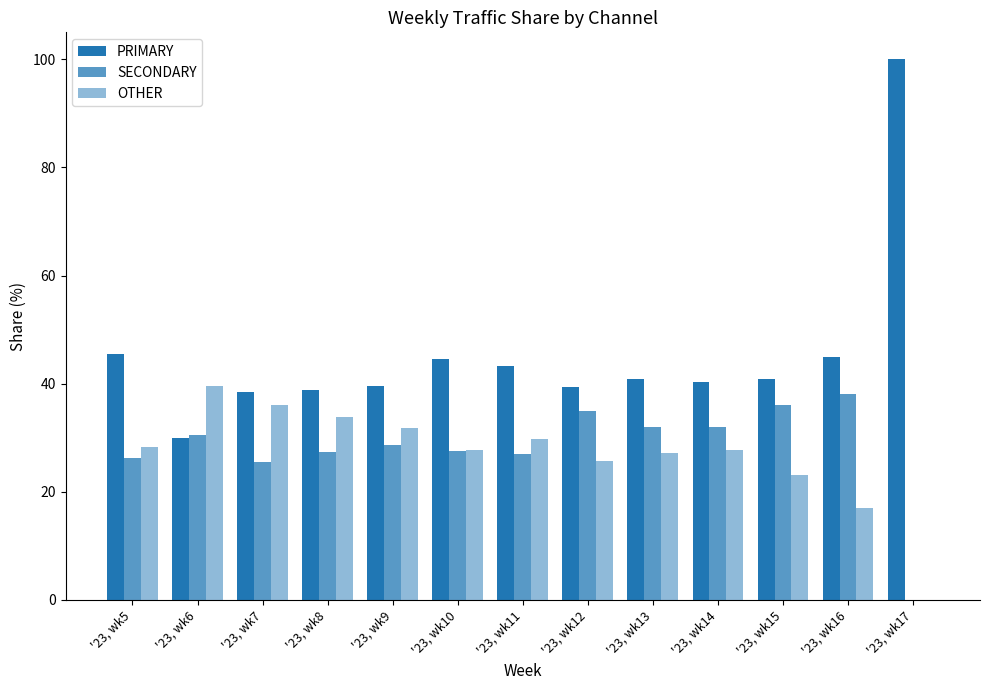

Is the value of SECONDARY at '23, wk17 greater than the value of OTHER at '23, wk15?

No